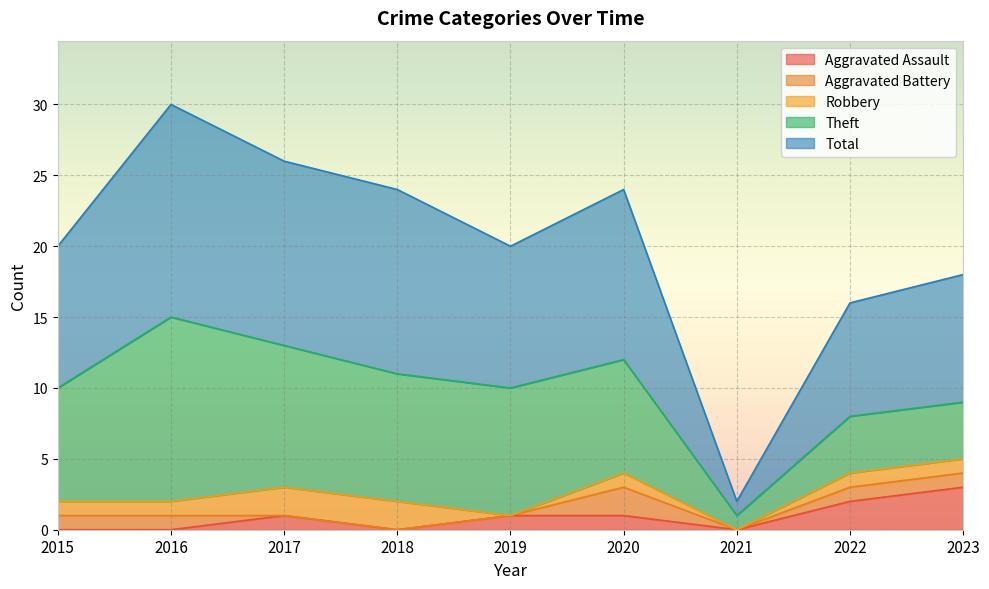

List the series in order of their peak value, lowest first.

Aggravated Battery, Robbery, Aggravated Assault, Theft, Total